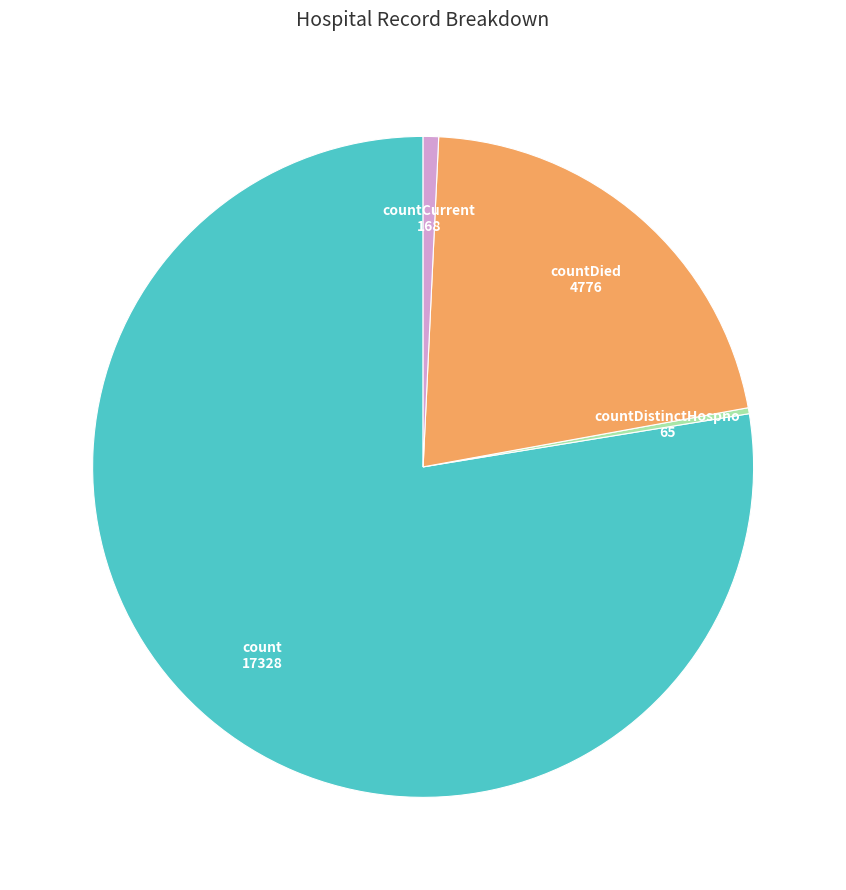

How many segments does this pie chart have?

4